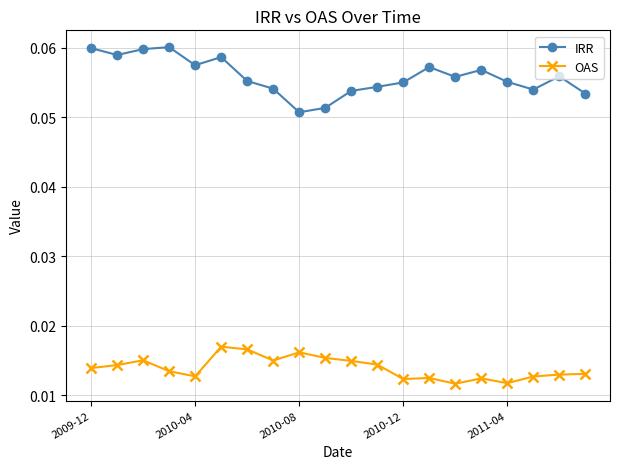

At how many categories does at least one series exceed 0?

20